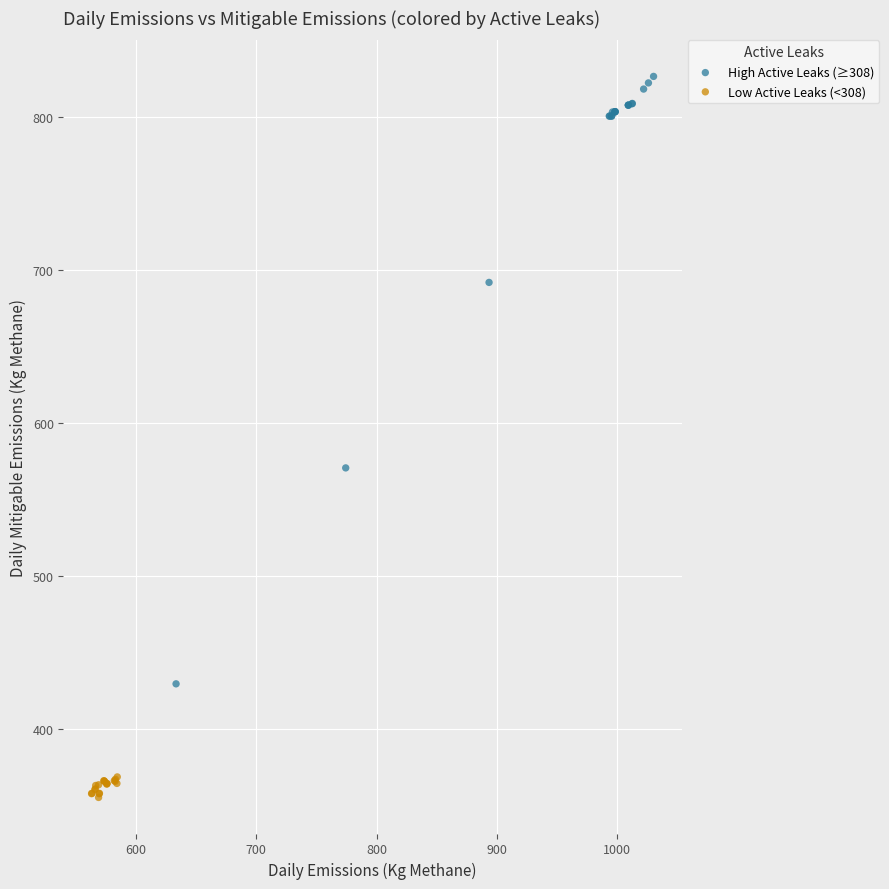

Which series has the largest Y range (max minus min)?

High Active Leaks (≥308)